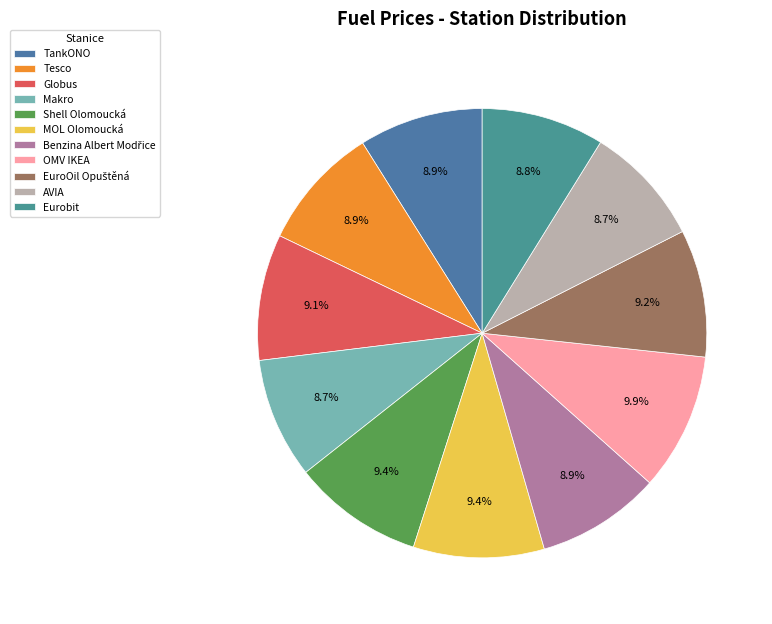

Is TankONO the majority of the pie?

No